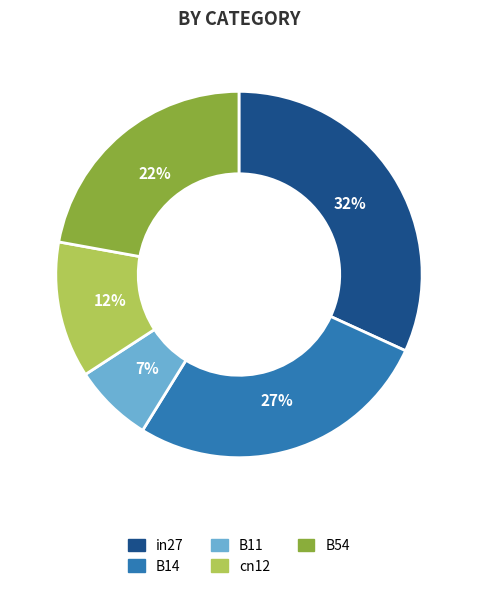

To the nearest percent, what portion does in27 represent?

32%